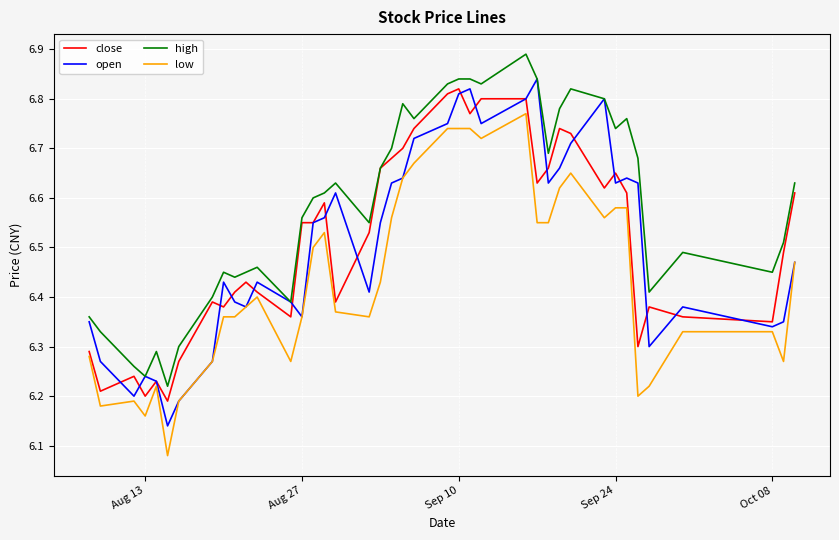

How many lines are shown in the chart?

4